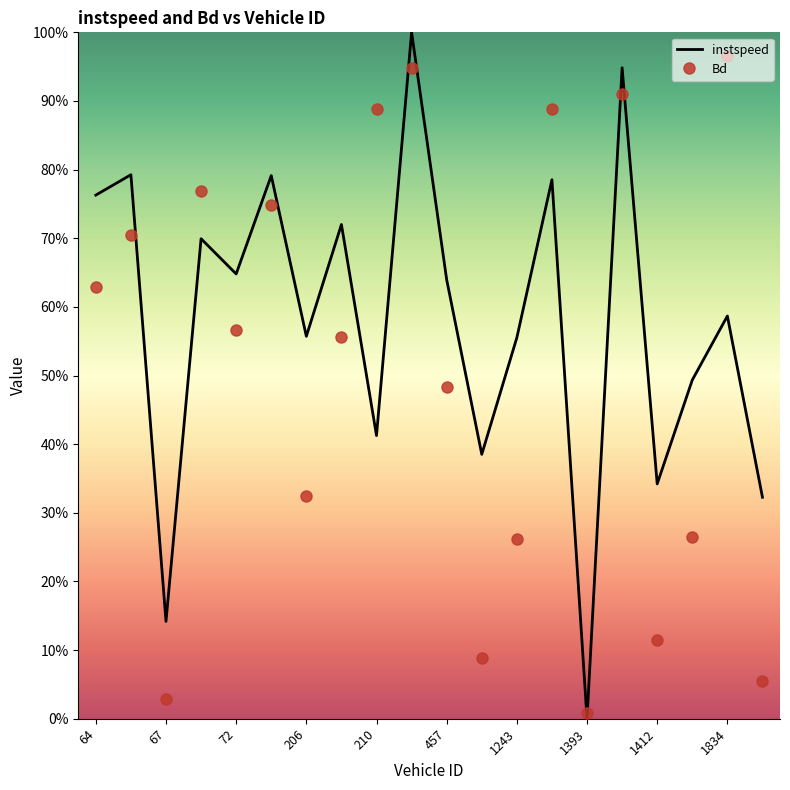

True or false: instspeed and Bd cross at least once.

True